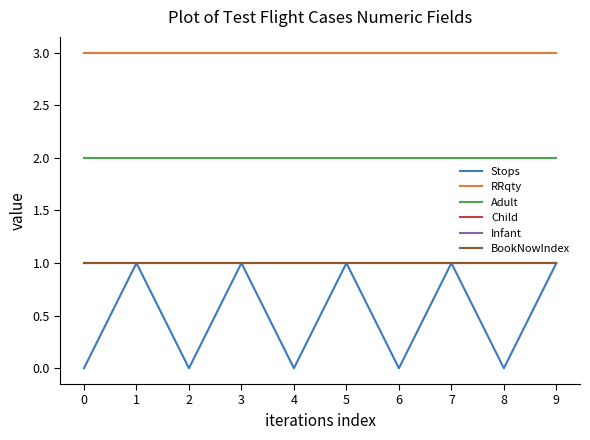

Rank the categories by Child value from lowest to highest.

0, 1, 2, 3, 4, 5, 6, 7, 8, 9